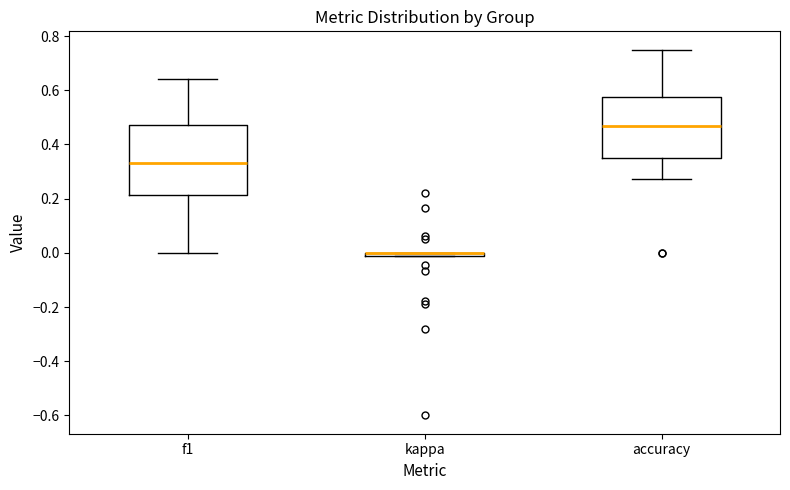

Where is the lower edge of the box for f1 on the y-axis? The values are not printed on the chart, so give them approximately, as read against the axis.

0.22